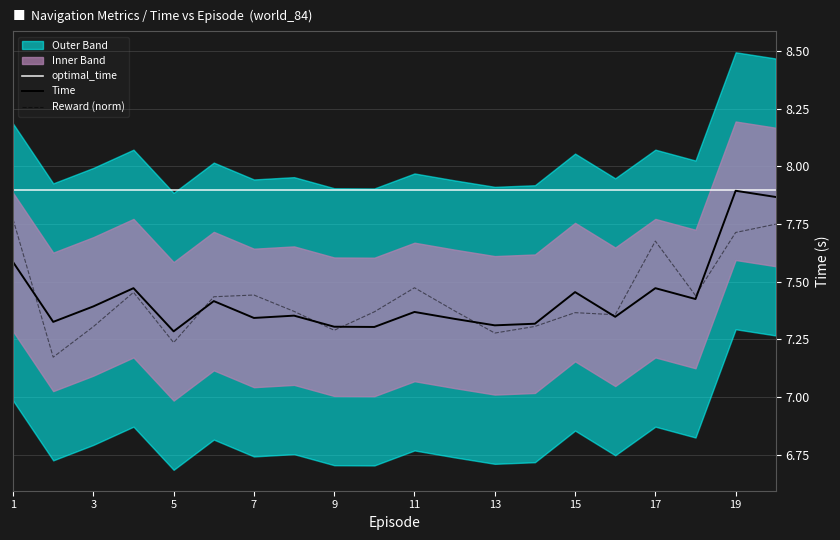

What is the lowest value of the Reward (norm) series?

7.2